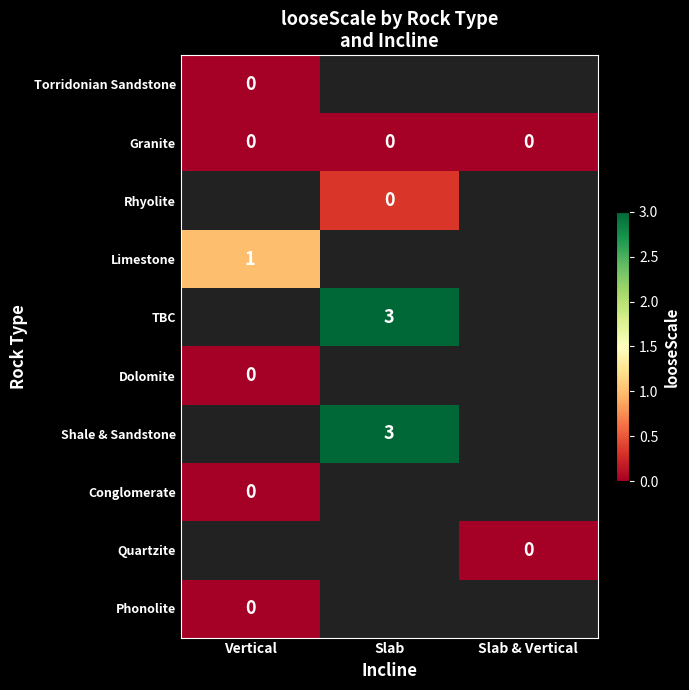

Is it true that TBC equals 1.7 at Slab?

False